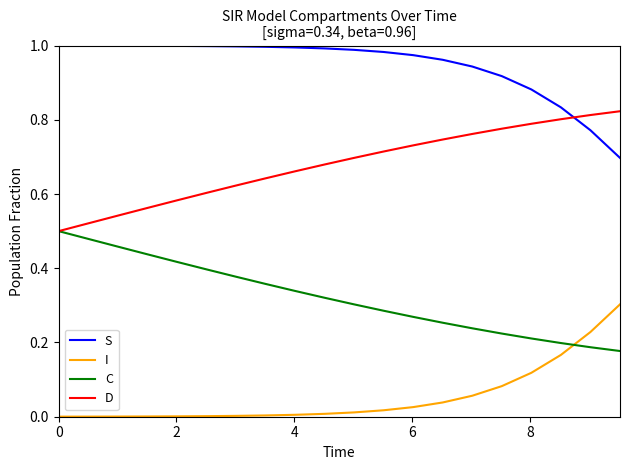

True or false: S and D cross at least once.

True